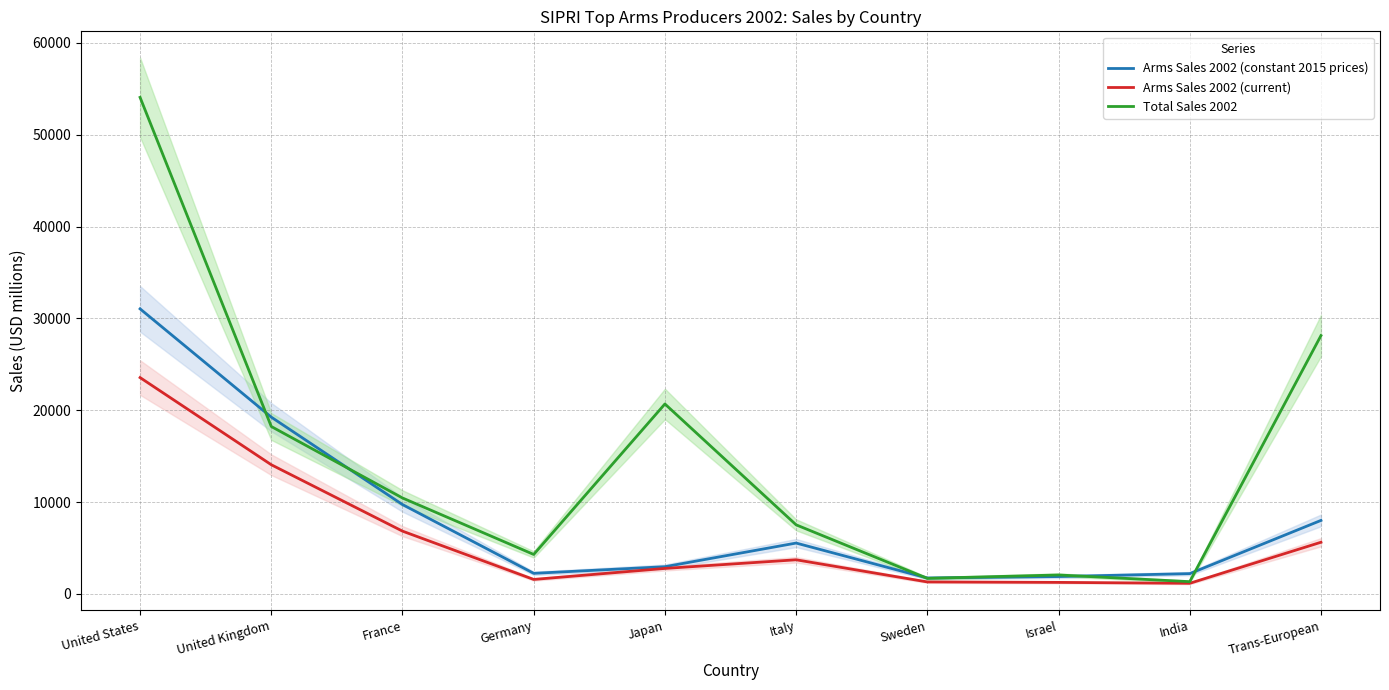

In Total Sales 2002, how many points are lower than both neighbors (excluding endpoints)?

3